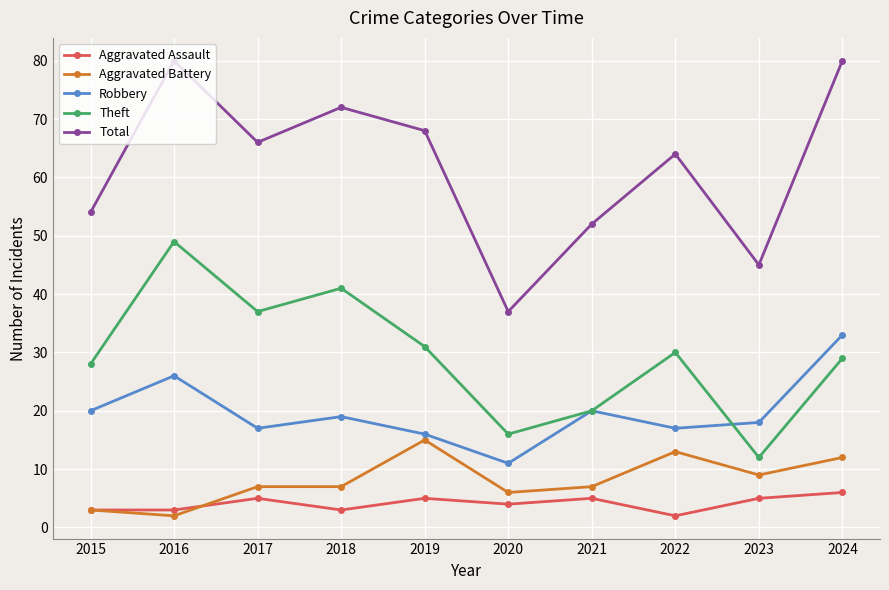

What is the total value across all series at 2017?

132